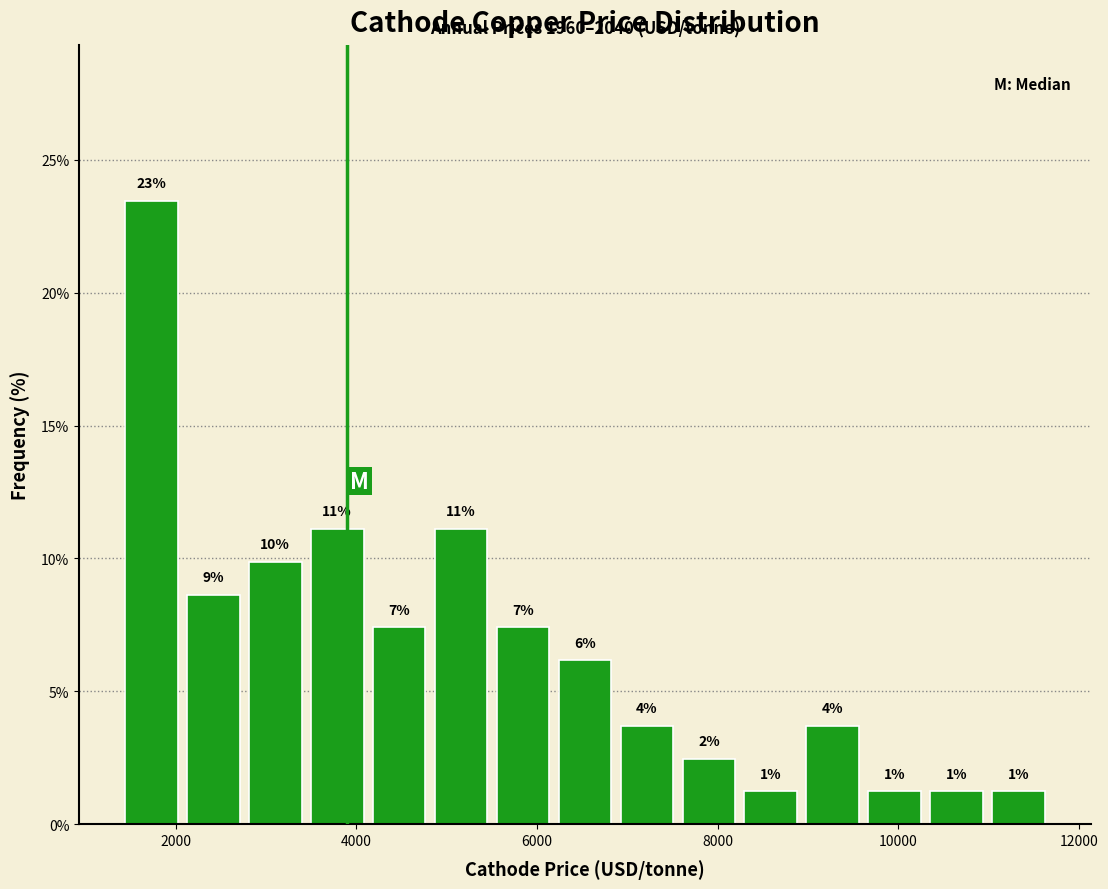

Around what value on the x-axis is the tallest bar? Give the approximate position of its centre, as read against the axis.

1800